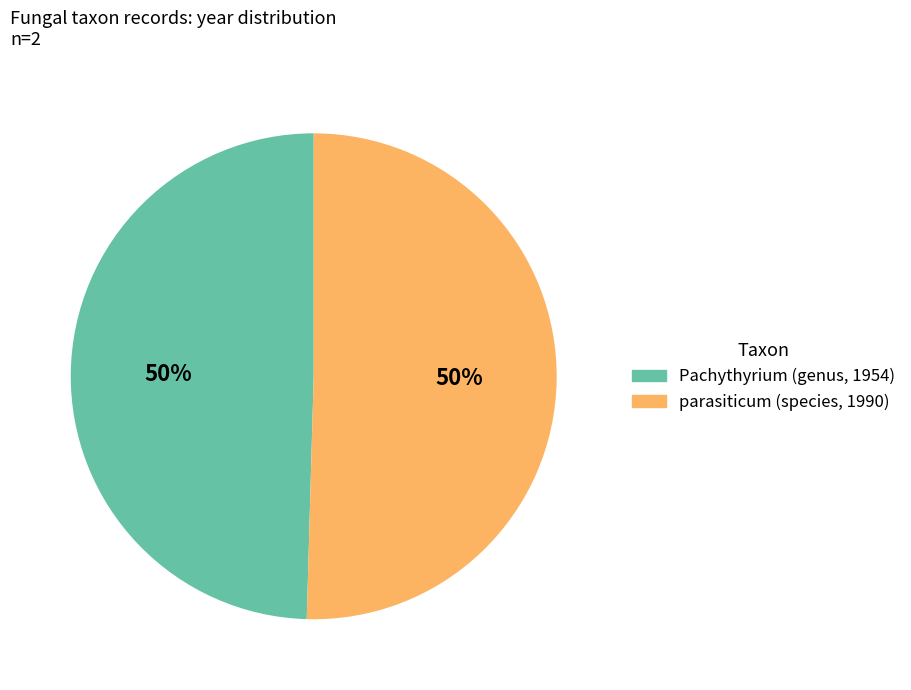

What is the ratio of the value at Pachythyrium (genus, 1954) to the value at parasiticum (species, 1990)?

1.0